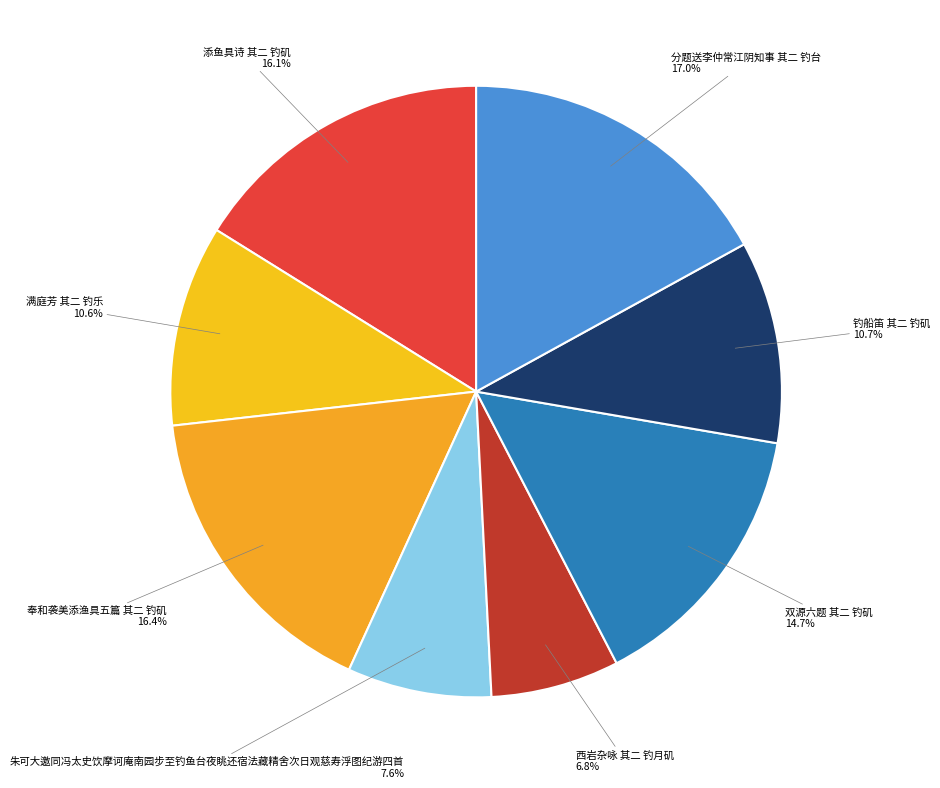

Count the number of slices in the pie.

8